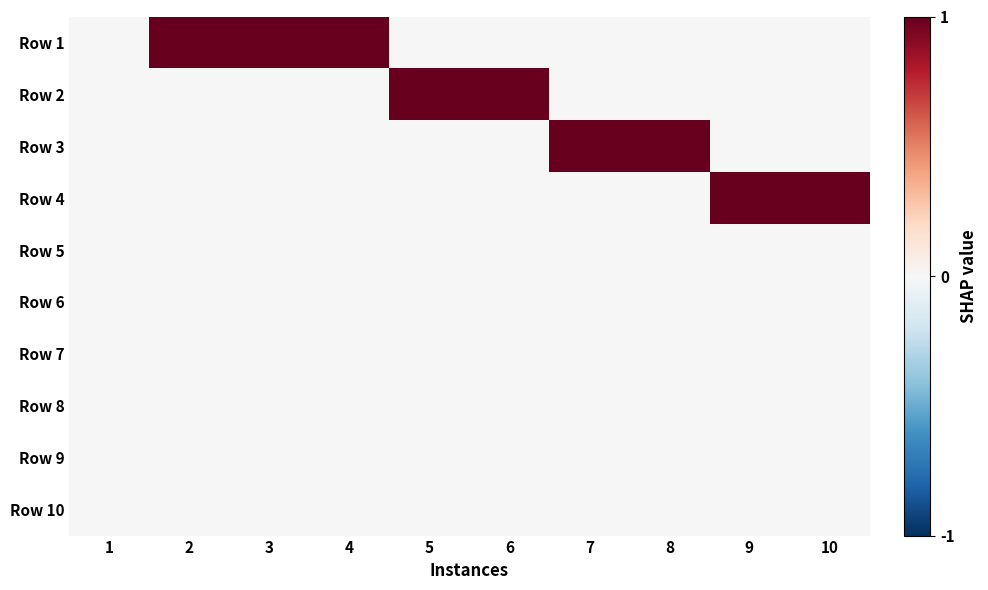

Reading left to right, transcribe all the data shown in this chart.

Row 1: 1=0	2=1	3=1	4=1	5=0	6=0	7=0	8=0	9=0	10=0
Row 2: 1=0	2=0	3=0	4=0	5=1	6=1	7=0	8=0	9=0	10=0
Row 3: 1=0	2=0	3=0	4=0	5=0	6=0	7=1	8=1	9=0	10=0
Row 4: 1=0	2=0	3=0	4=0	5=0	6=0	7=0	8=0	9=1	10=1
Row 5: 1=0	2=0	3=0	4=0	5=0	6=0	7=0	8=0	9=0	10=0
Row 6: 1=0	2=0	3=0	4=0	5=0	6=0	7=0	8=0	9=0	10=0
Row 7: 1=0	2=0	3=0	4=0	5=0	6=0	7=0	8=0	9=0	10=0
Row 8: 1=0	2=0	3=0	4=0	5=0	6=0	7=0	8=0	9=0	10=0
Row 9: 1=0	2=0	3=0	4=0	5=0	6=0	7=0	8=0	9=0	10=0
Row 10: 1=0	2=0	3=0	4=0	5=0	6=0	7=0	8=0	9=0	10=0